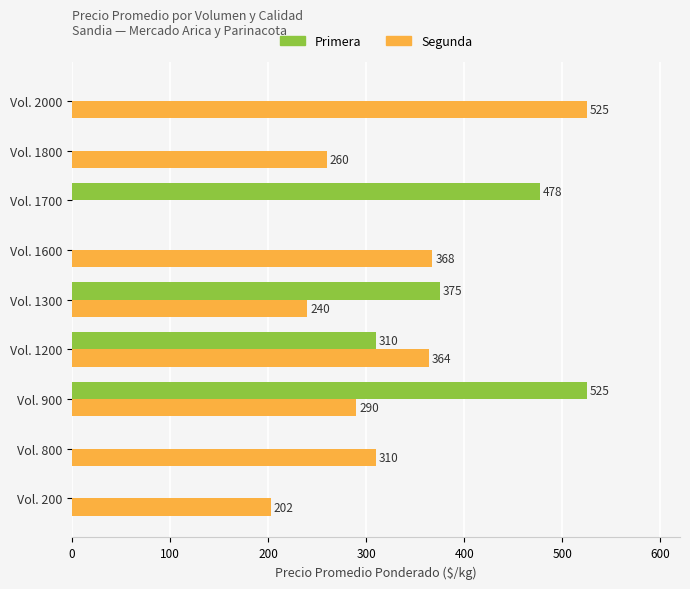

Between Vol. 200 and Vol. 1700, which series saw the biggest shift?

Primera